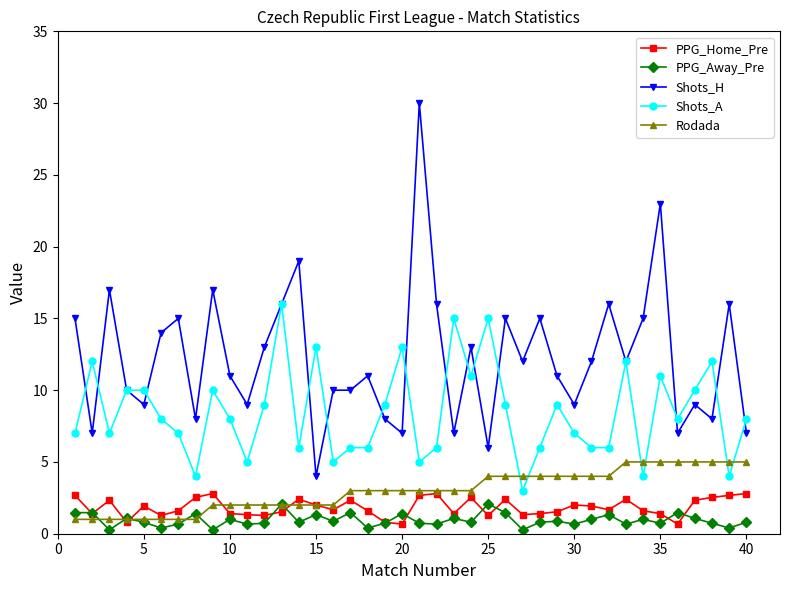

True or false: PPG_Home_Pre has more than 1 points higher than both neighbors.

True